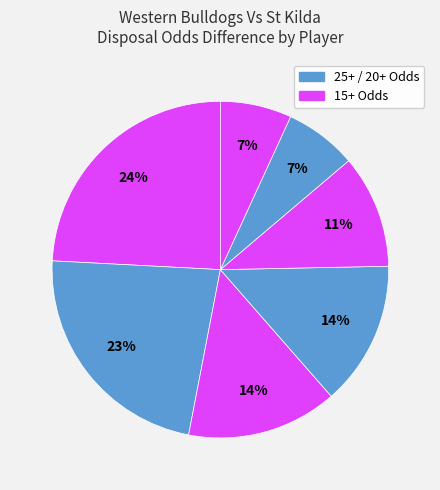

Count the number of slices in the pie.

7